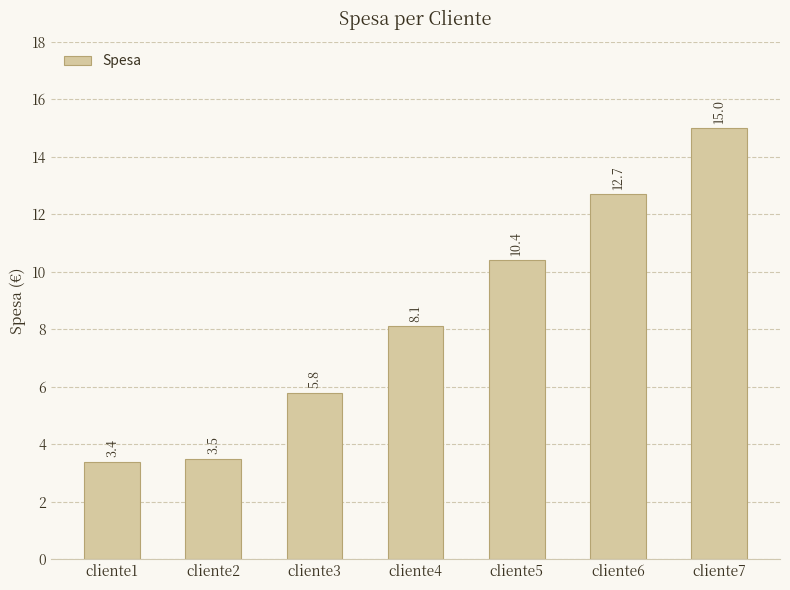

What is the difference between the second highest and second lowest values?

9.2